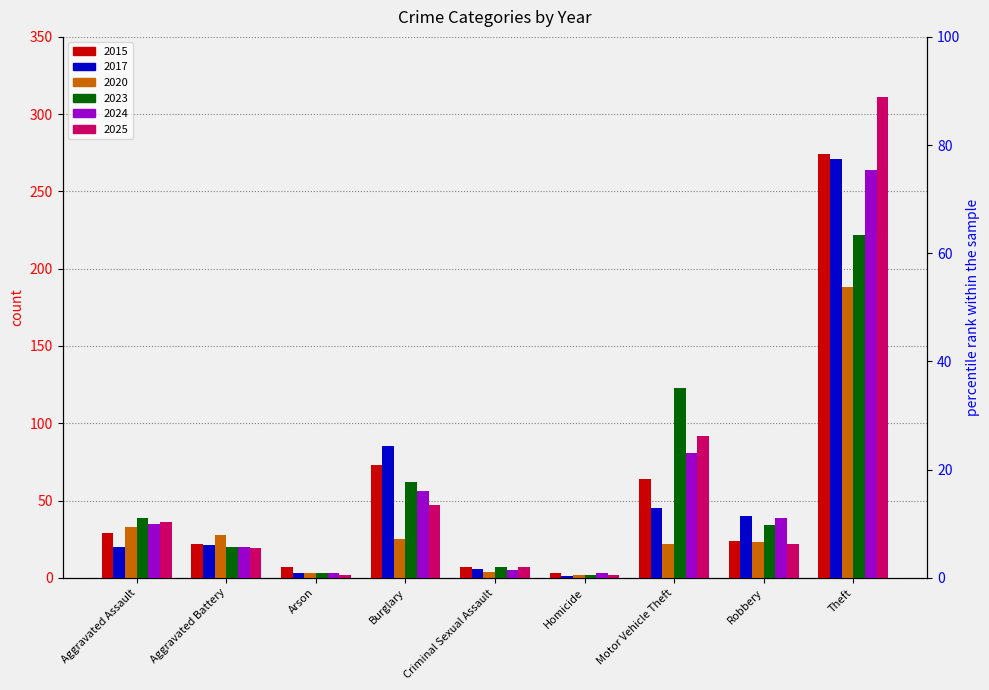

How many series are shown in this chart?

6